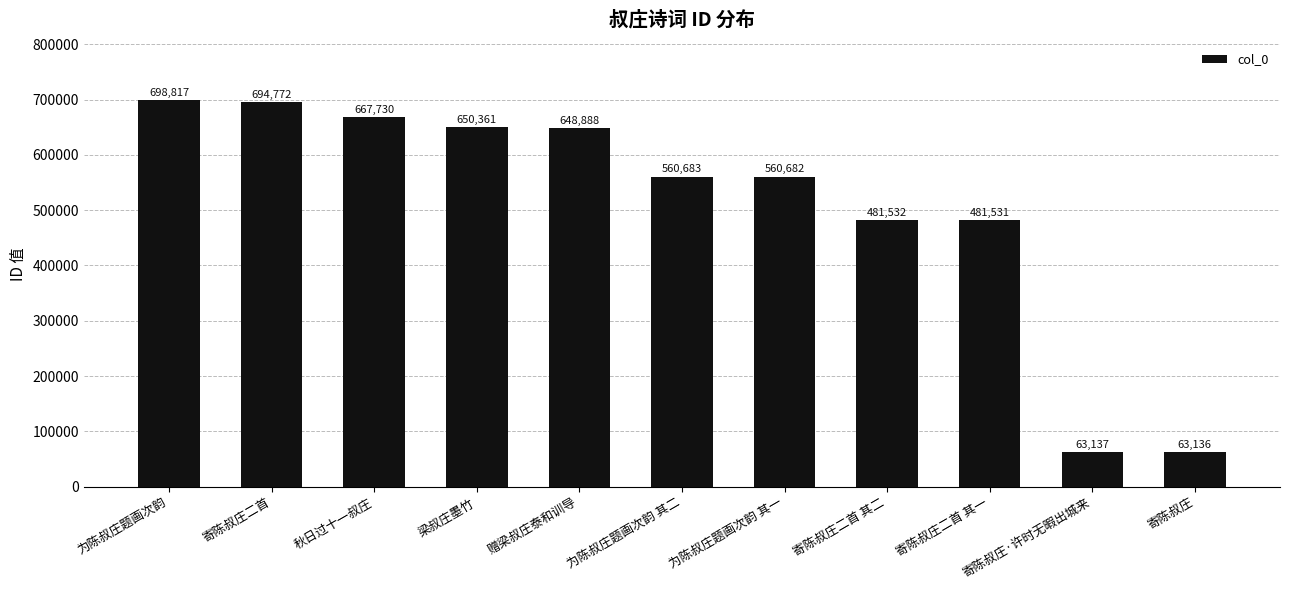

Does the chart contain stacked bars?

No